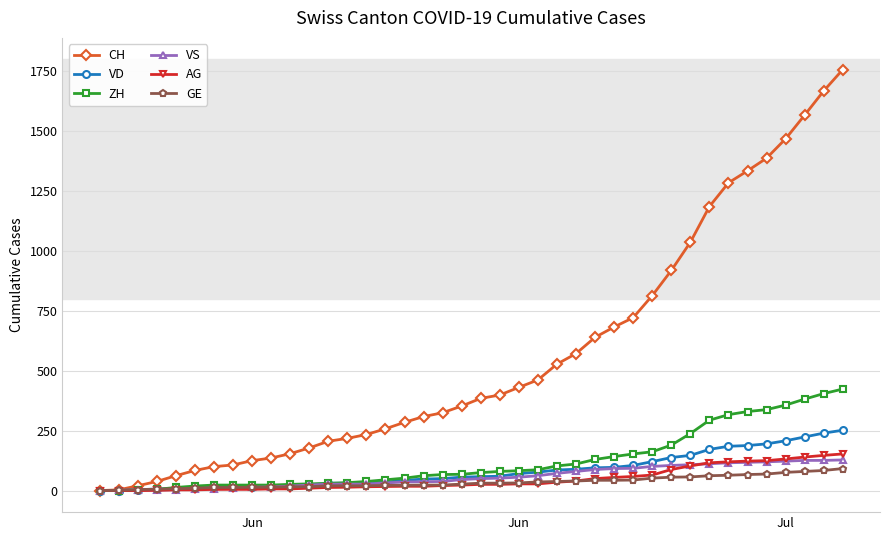

At how many categories does at least one series exceed 984?

9